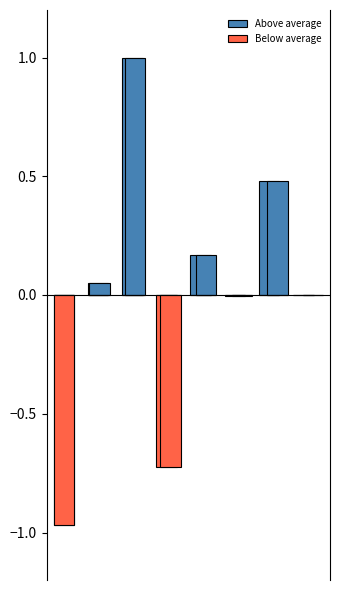

Reading right to left, list all the values displayed in this chart.

Above average: 7=0.0	6=0.5	5=0.0	4=0.2	3=0.0	2=1.0	1=0.1	0=0.0
Below average: 7=0.0	6=0.0	5=-0.0	4=0.0	3=-0.7	2=0.0	1=0.0	0=-1.0